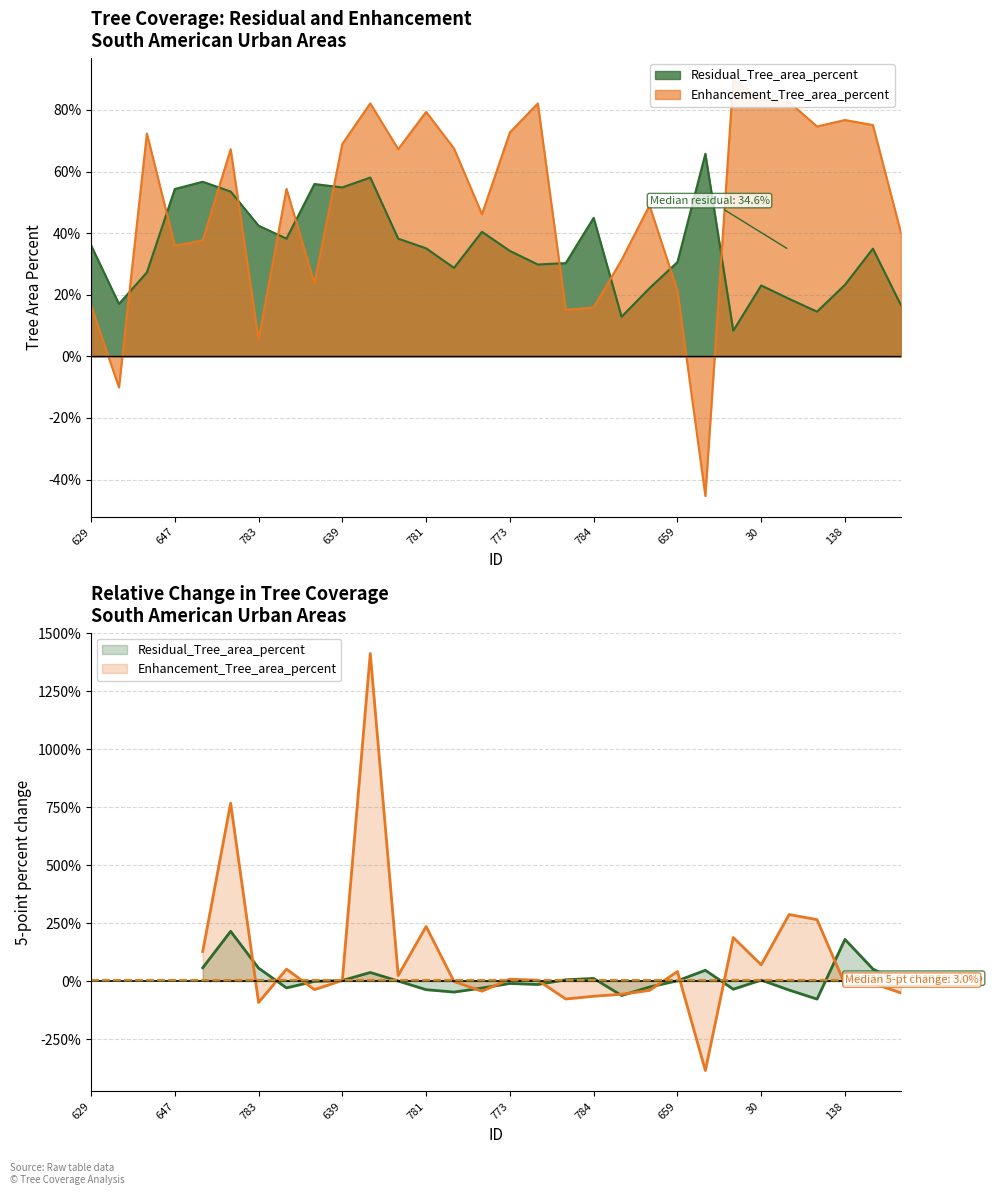

How many values in the Enhancement_Tree_area_percent series are below 0?

2